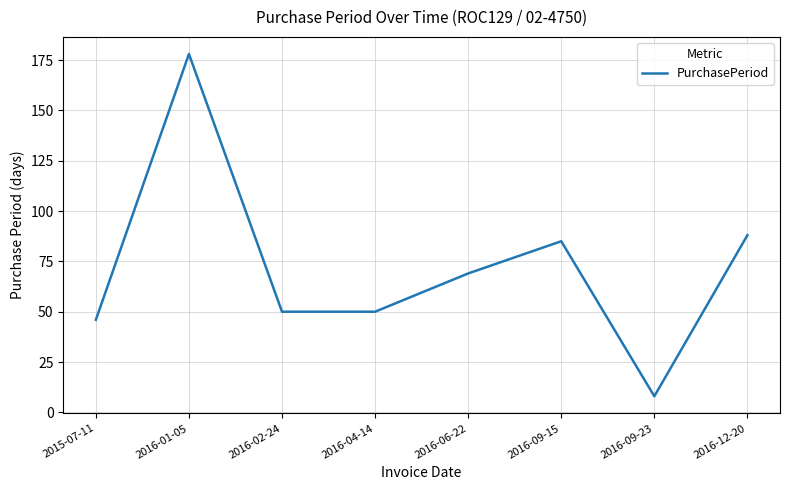

How many categories are shown in the chart?

8